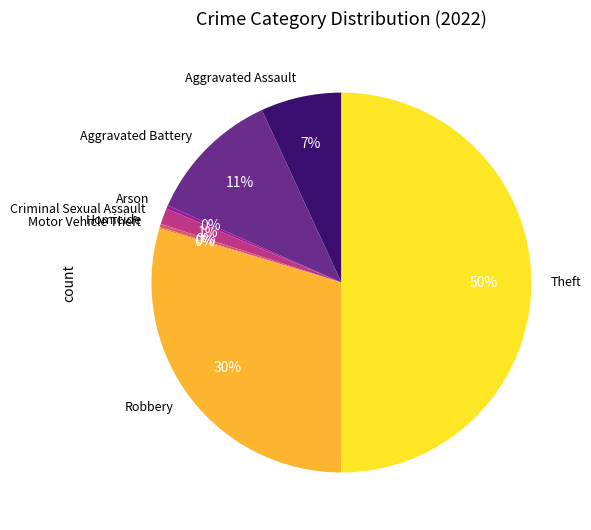

To the nearest percent, what portion does Aggravated Assault represent?

7%